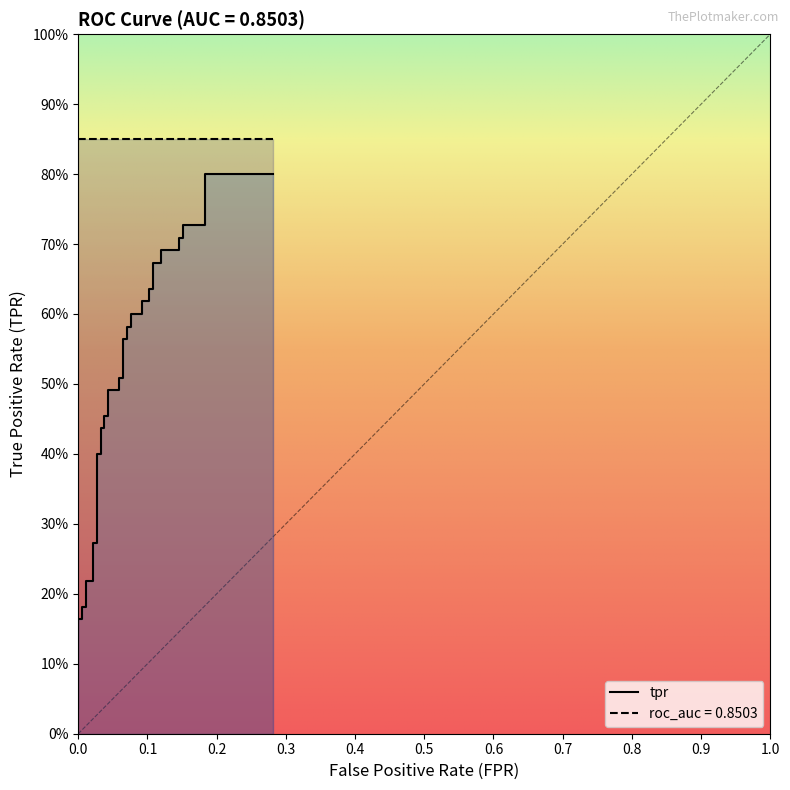

The value at 4 is 0.0. True or false?

False